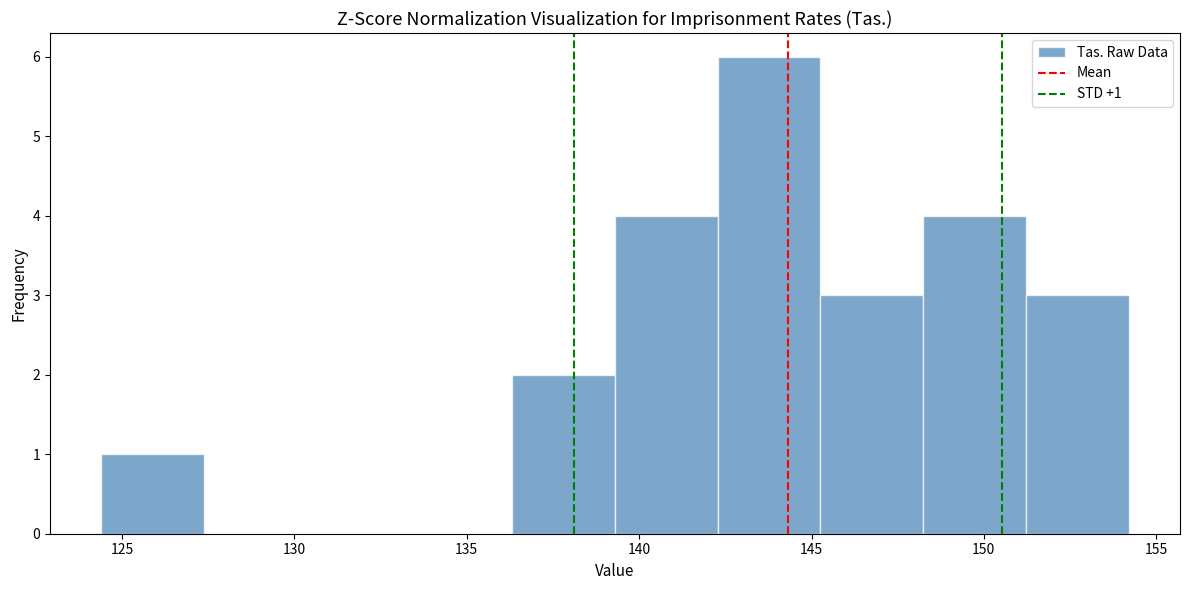

Over which range of the x-axis is the bar tallest?

142.5 to 145.5